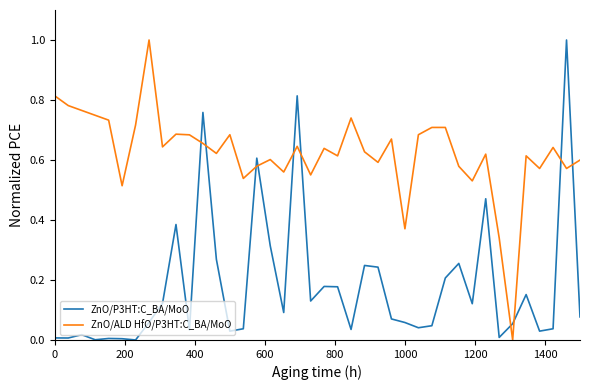

True or false: ZnO/P3HT:C_BA/MoO and ZnO/ALD HfO/P3HT:C_BA/MoO cross at least once.

True